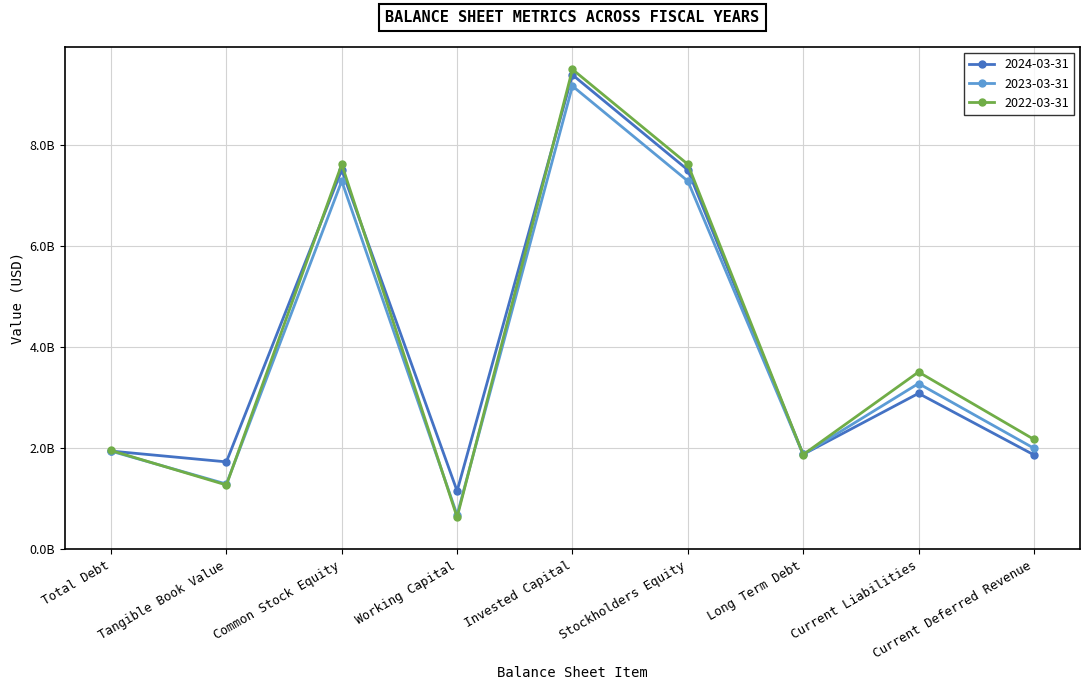

At which category does the chart reach its minimum across all series?

Working Capital